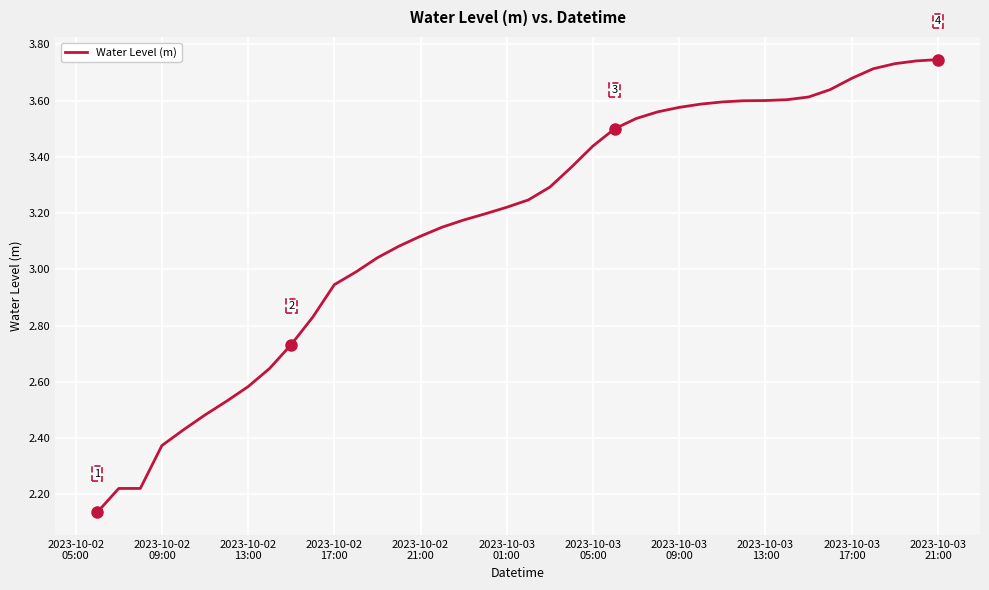

What is the difference between the maximum and minimum values?

1.6